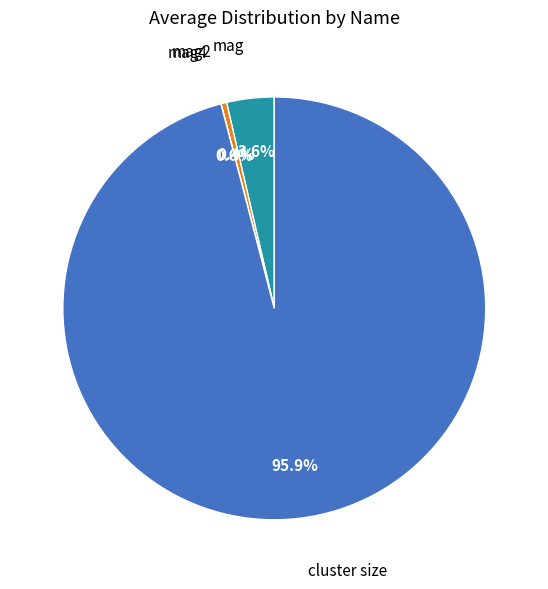

Is there a majority slice in this chart?

Yes